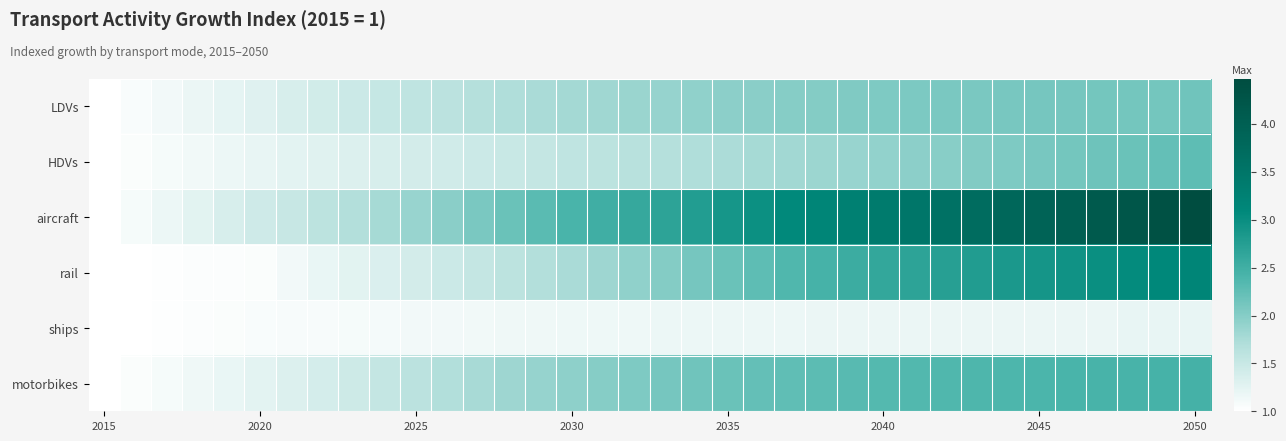

How many distinct data groups are displayed?

6